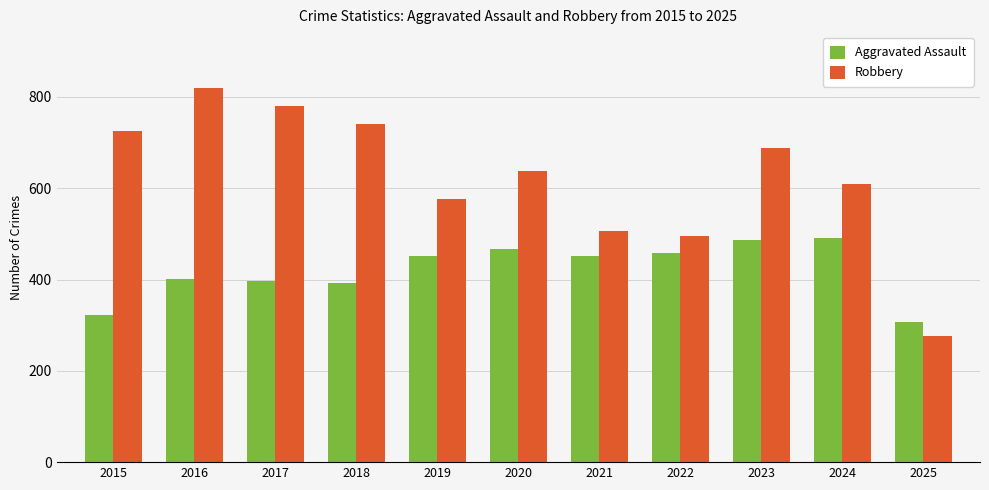

Which category has the lowest value in the Aggravated Assault series?

2025